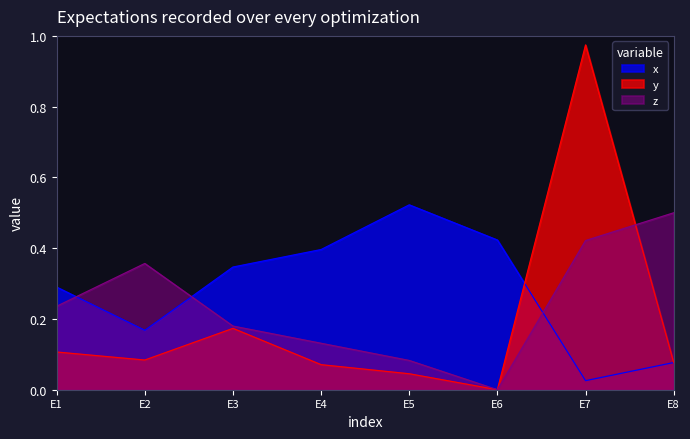

The value of x at E3 is 0.3. True or false?

True